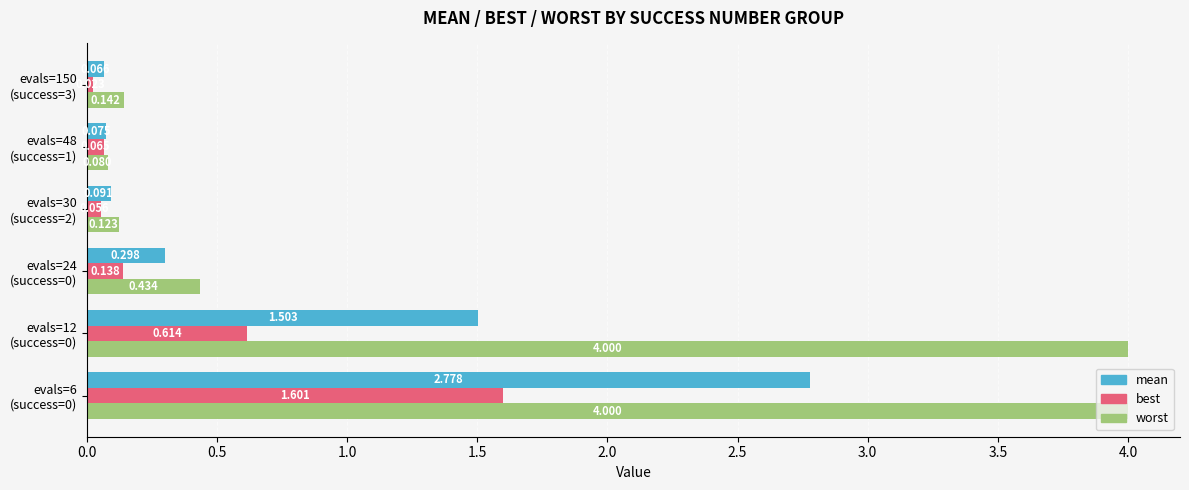

Which series has the largest total across all categories?

worst